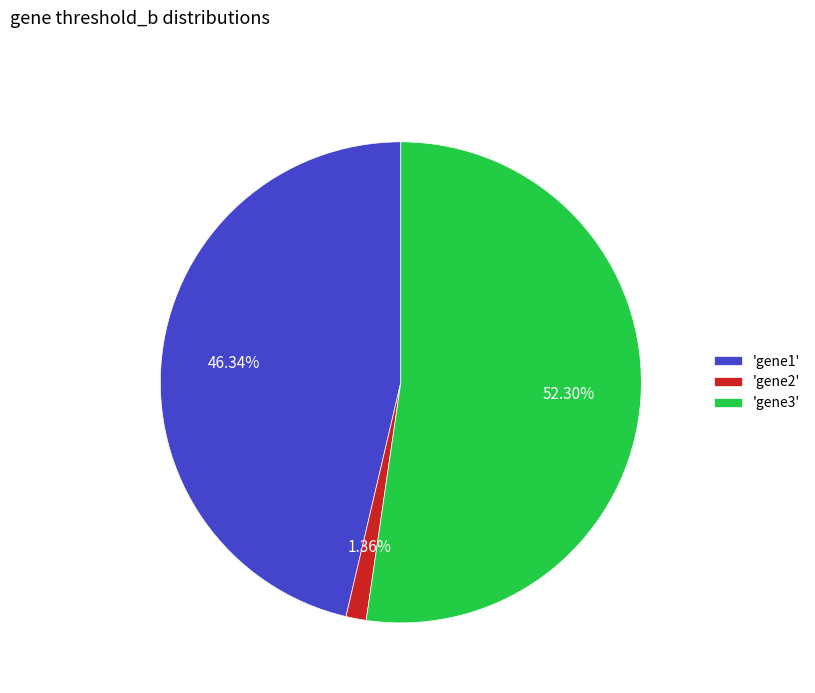

Does 'gene2' account for over 50% of the chart?

No